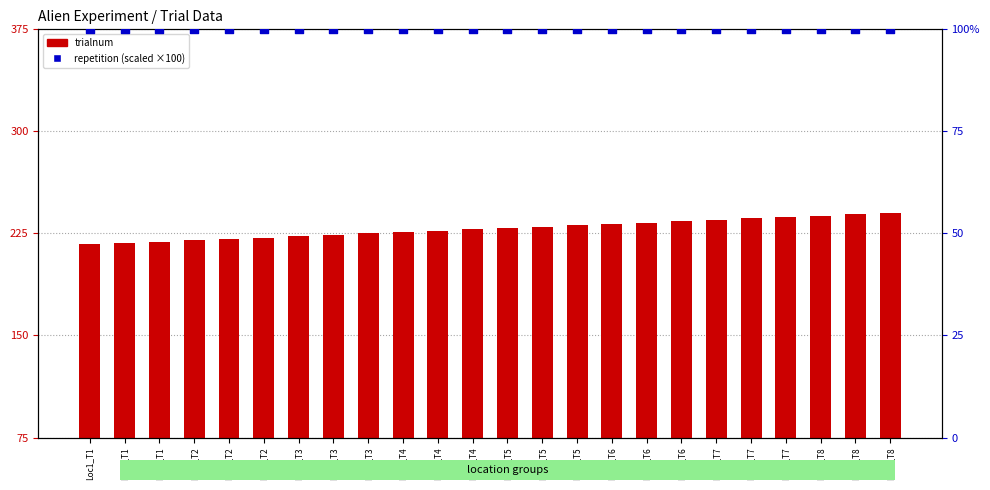

Is the value of trialnum at Loc3_T8 greater than the value of repetition at Loc2_T6?

Yes